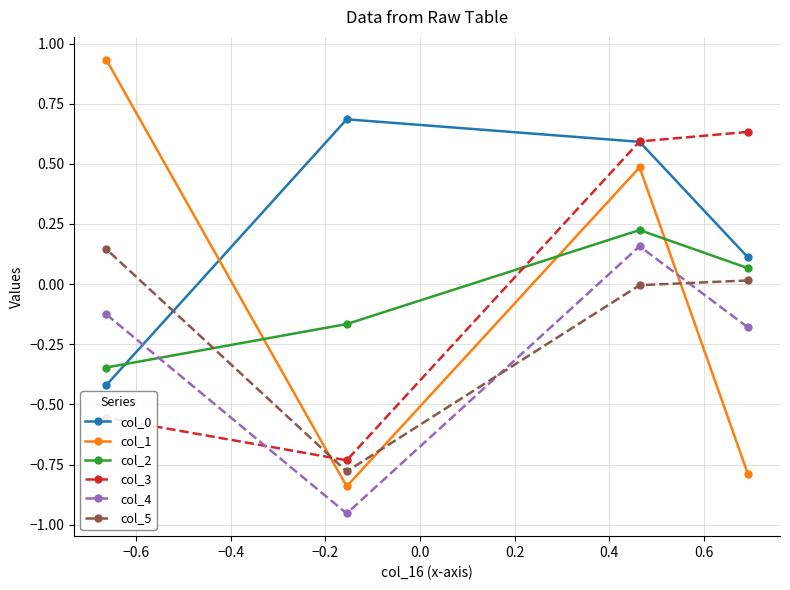

Which series has the largest range (max minus min)?

col_1